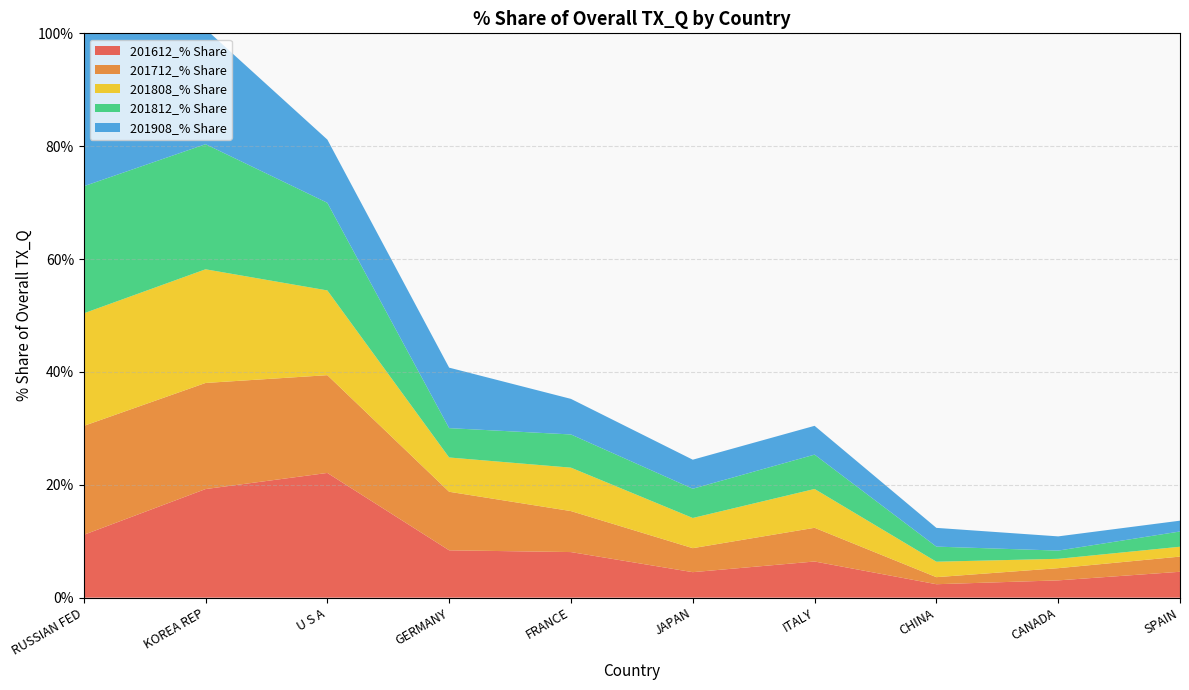

Reading left to right, list all the values displayed in this chart.

201612_% Share: RUSSIAN FED=11.1	KOREA REP=19.2	U S A=22.1	GERMANY=8.4	FRANCE=8.1	JAPAN=4.5	ITALY=6.4	CHINA=2.4	CANADA=3.1	SPAIN=4.6
201712_% Share: RUSSIAN FED=19.3	KOREA REP=18.8	U S A=17.3	GERMANY=10.4	FRANCE=7.3	JAPAN=4.3	ITALY=6.0	CHINA=1.3	CANADA=2.2	SPAIN=2.7
201808_% Share: RUSSIAN FED=19.9	KOREA REP=20.1	U S A=15.0	GERMANY=6.1	FRANCE=7.7	JAPAN=5.3	ITALY=6.9	CHINA=2.7	CANADA=1.7	SPAIN=1.7
201812_% Share: RUSSIAN FED=22.5	KOREA REP=22.2	U S A=15.5	GERMANY=5.2	FRANCE=5.9	JAPAN=5.2	ITALY=6.1	CHINA=2.7	CANADA=1.5	SPAIN=2.7
201908_% Share: RUSSIAN FED=28.1	KOREA REP=20.4	U S A=11.2	GERMANY=10.7	FRANCE=6.3	JAPAN=5.1	ITALY=5.1	CHINA=3.3	CANADA=2.5	SPAIN=1.9